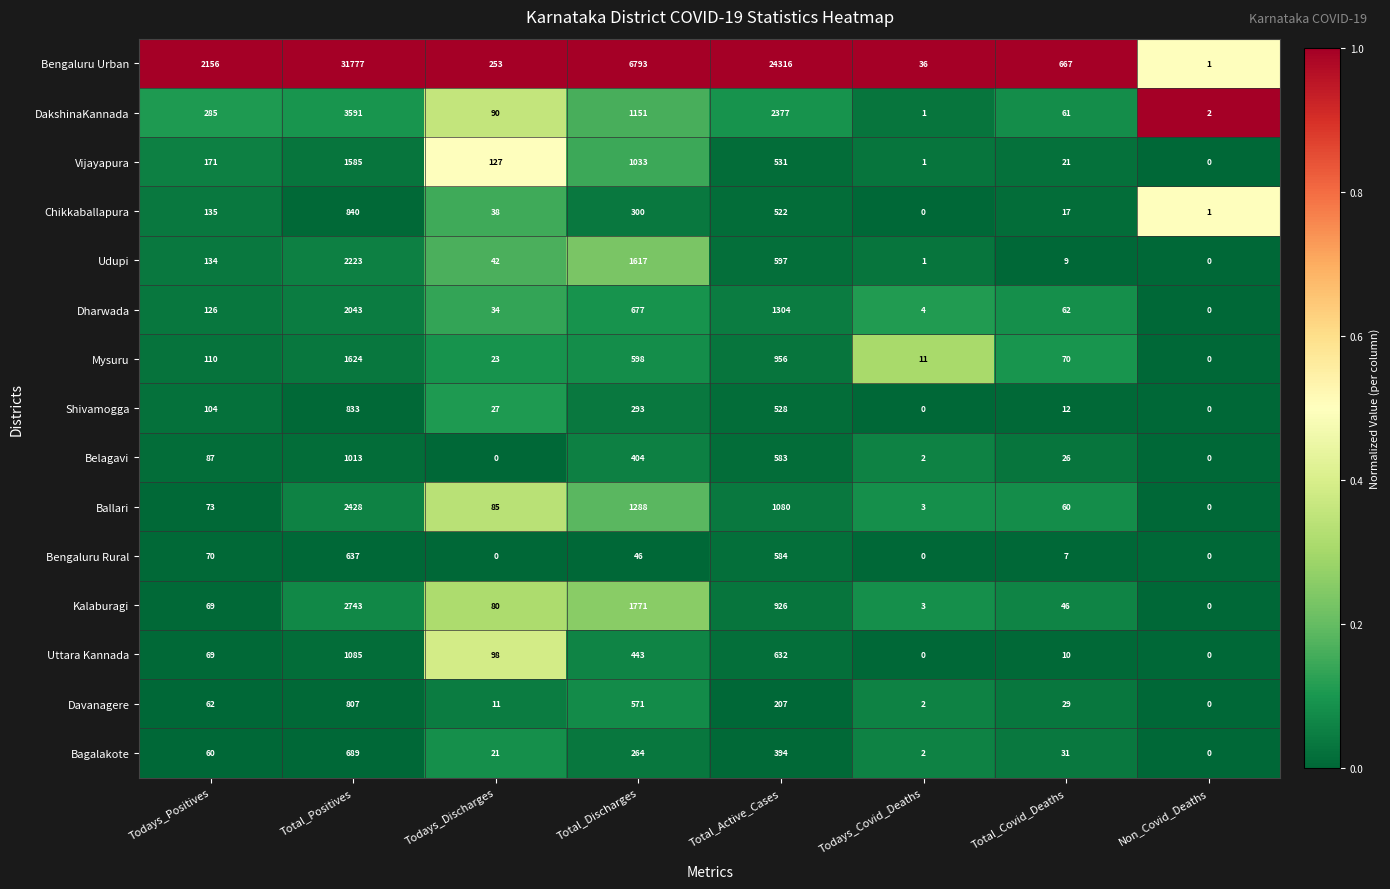

Count the number of categories in the chart.

8